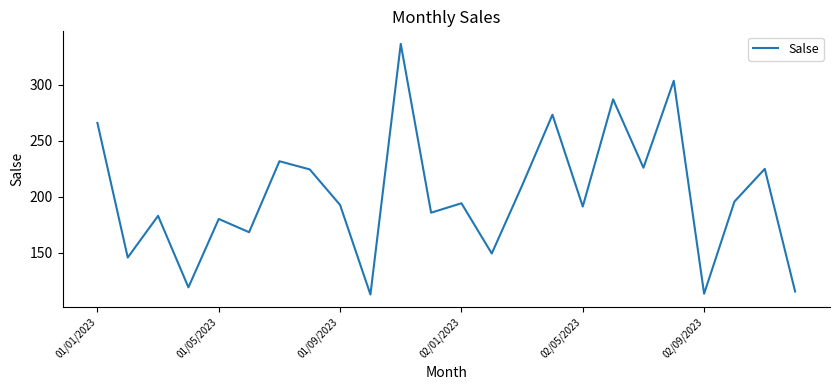

What is the maximum value shown in the chart?

336.5